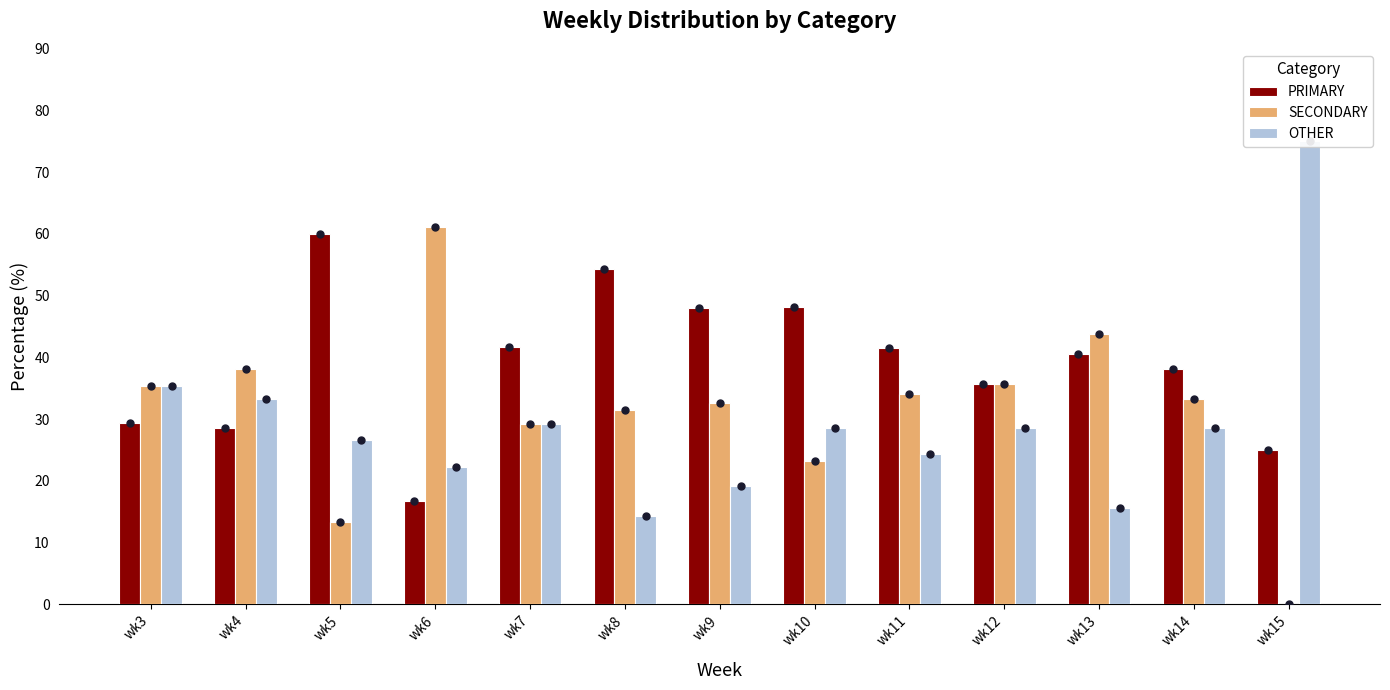

At how many categories does at least one series exceed 25?

13